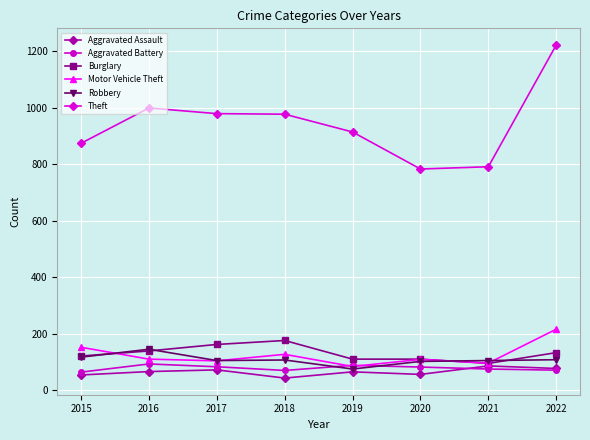

Does the chart display data point markers on the line(s)?

Yes